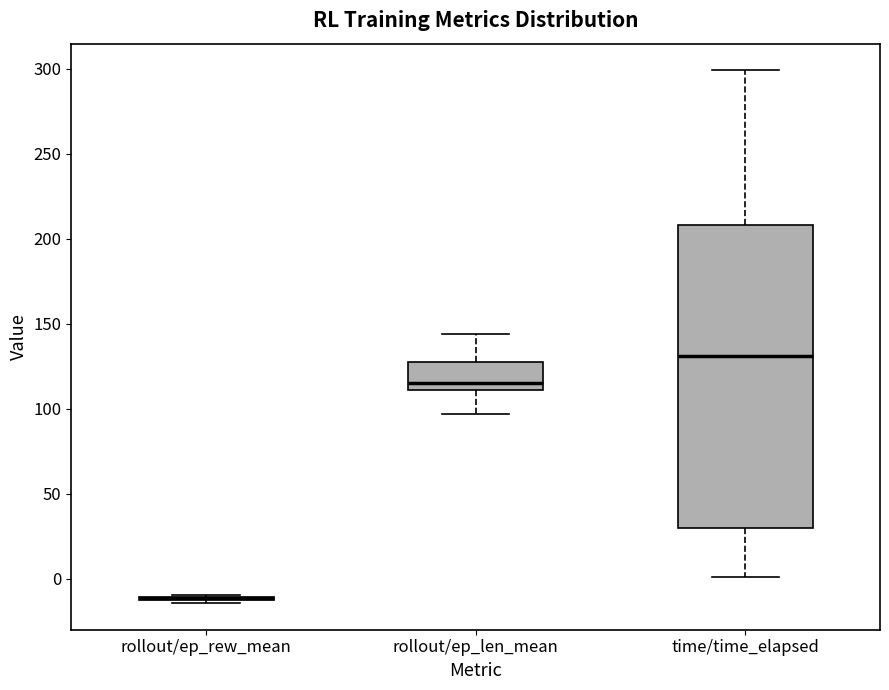

Reading left to right, read every box against the y-axis: the position of its median line, the range the box covers, and the ends of its whiskers. The values are not printed on the chart, so give them approximately, as read against the axis.

rollout/ep_rew_mean: box collapsed to a line at -10, whiskers -15 to -10
rollout/ep_len_mean: median 115, box 110 to 130, whiskers 95 to 145
time/time_elapsed: median 130, box 30 to 210, whiskers 0 to 300